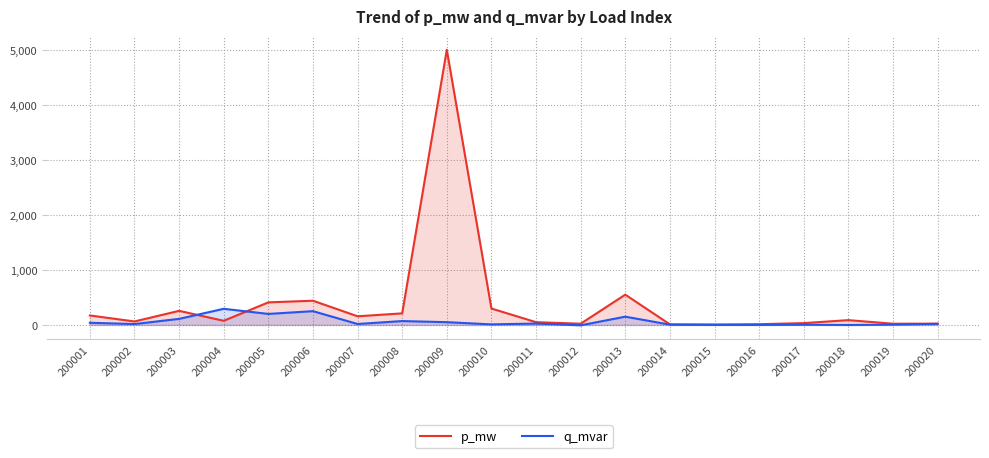

Rank the series by their maximum value, from highest to lowest.

p_mw, q_mvar